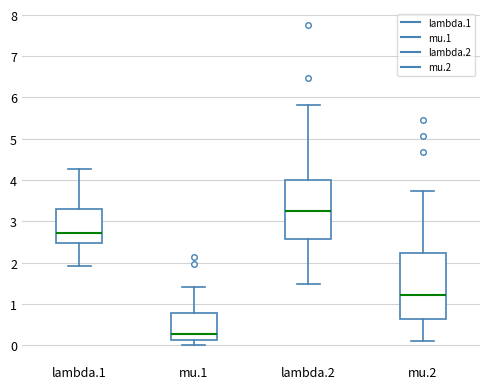

Where does the upper whisker of the box for mu.2 end on the y-axis? The values are not printed on the chart, so give them approximately, as read against the axis.

3.7